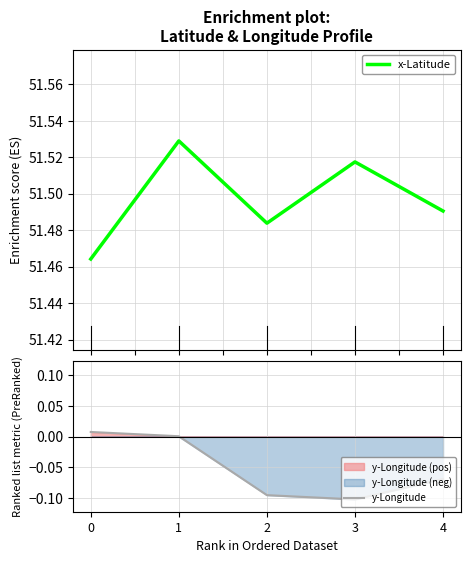

True or false: x-Latitude and y-Longitude cross at least once.

False